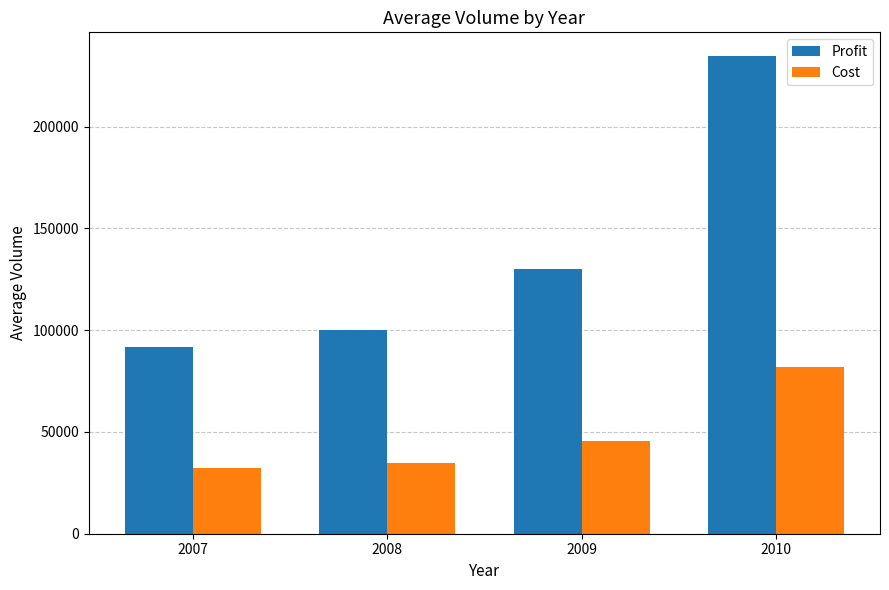

How many groups of bars are there?

4